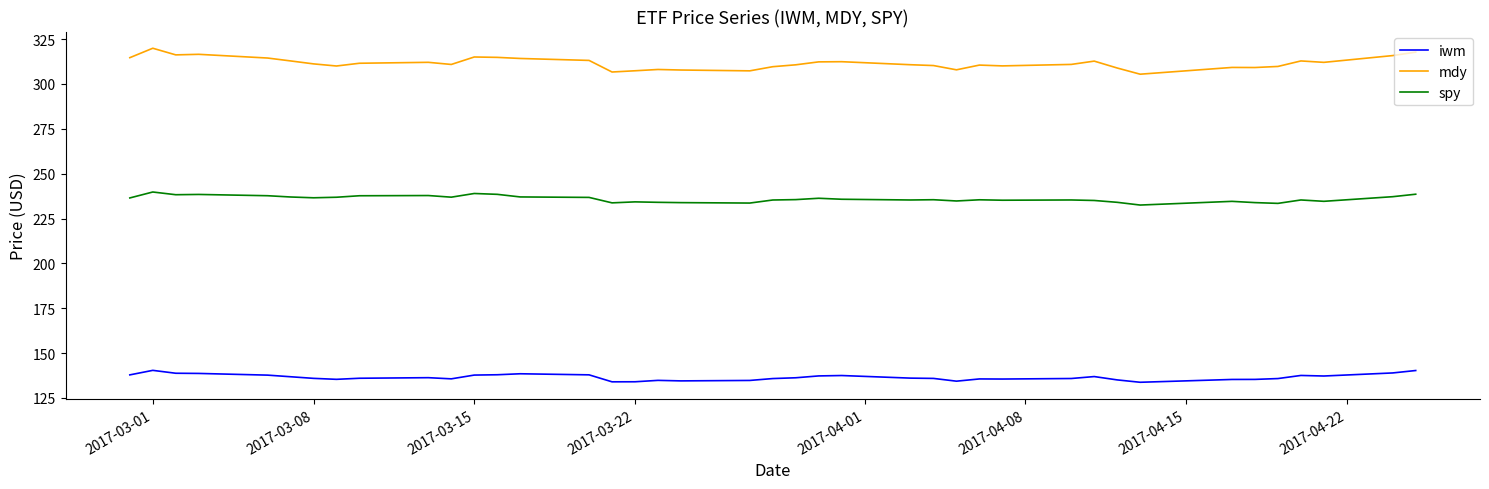

What is the smallest value displayed?

133.7